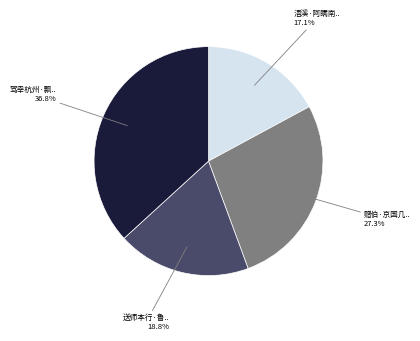

Is there any slice that represents more than half of the pie?

No